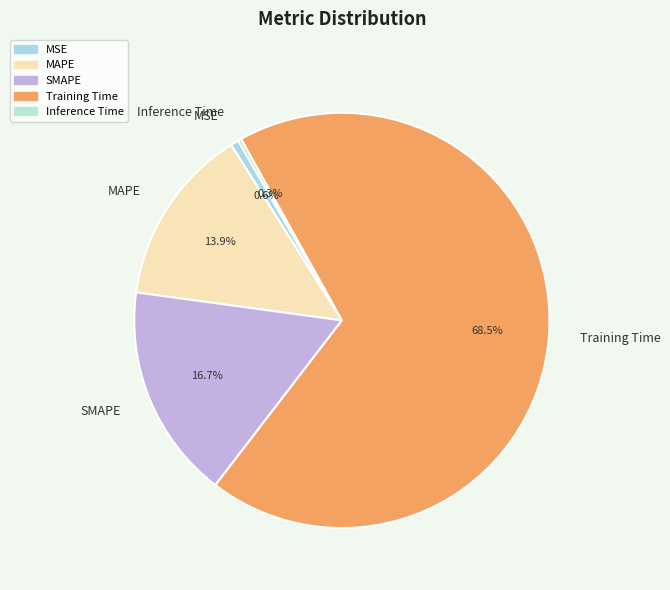

What is the largest slice in the pie chart?

Training Time